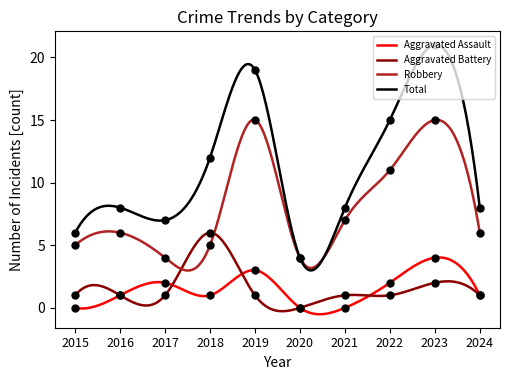

Which category has the lowest value in the Aggravated Assault series?

2015